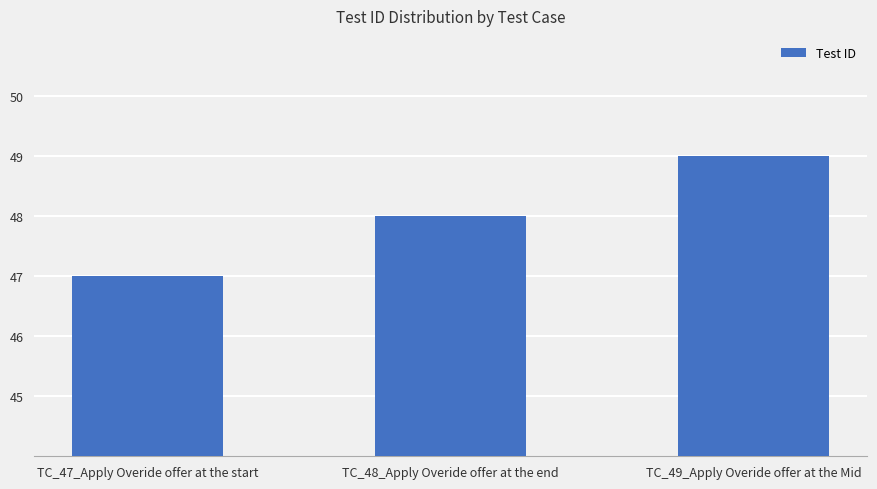

What is the smallest value displayed?

47